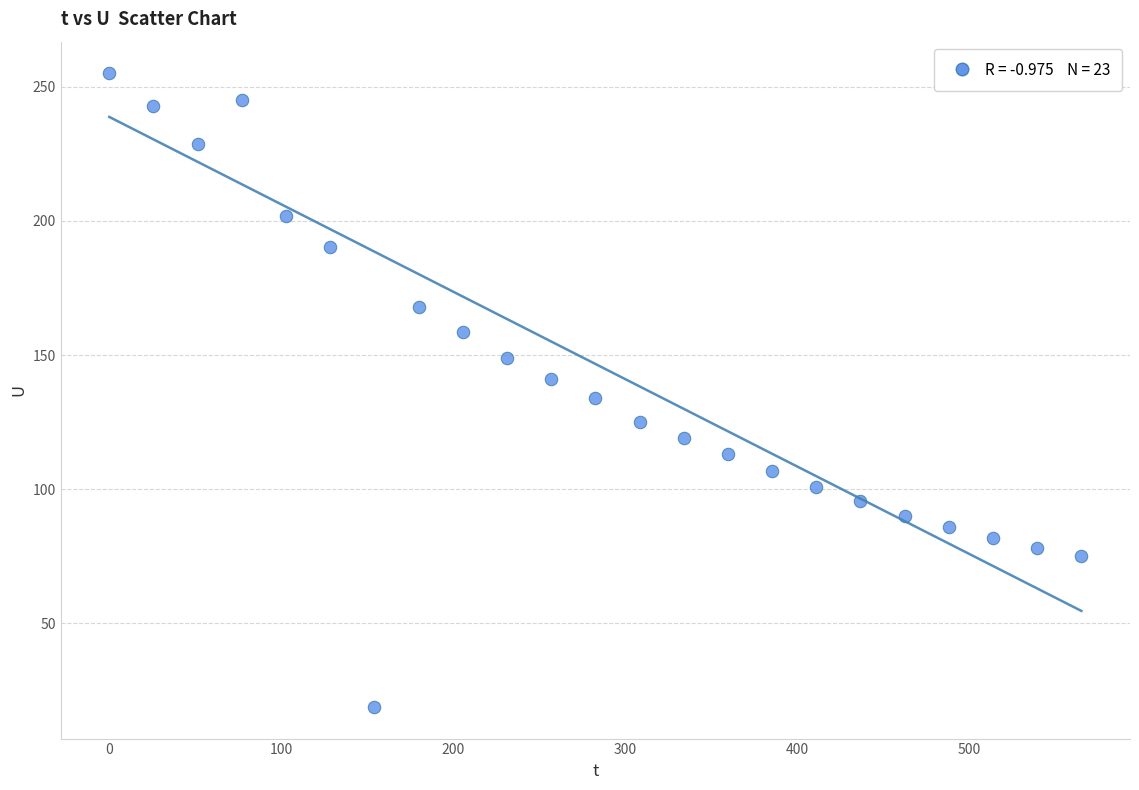

What is the range of X values (max minus min)?

565.0